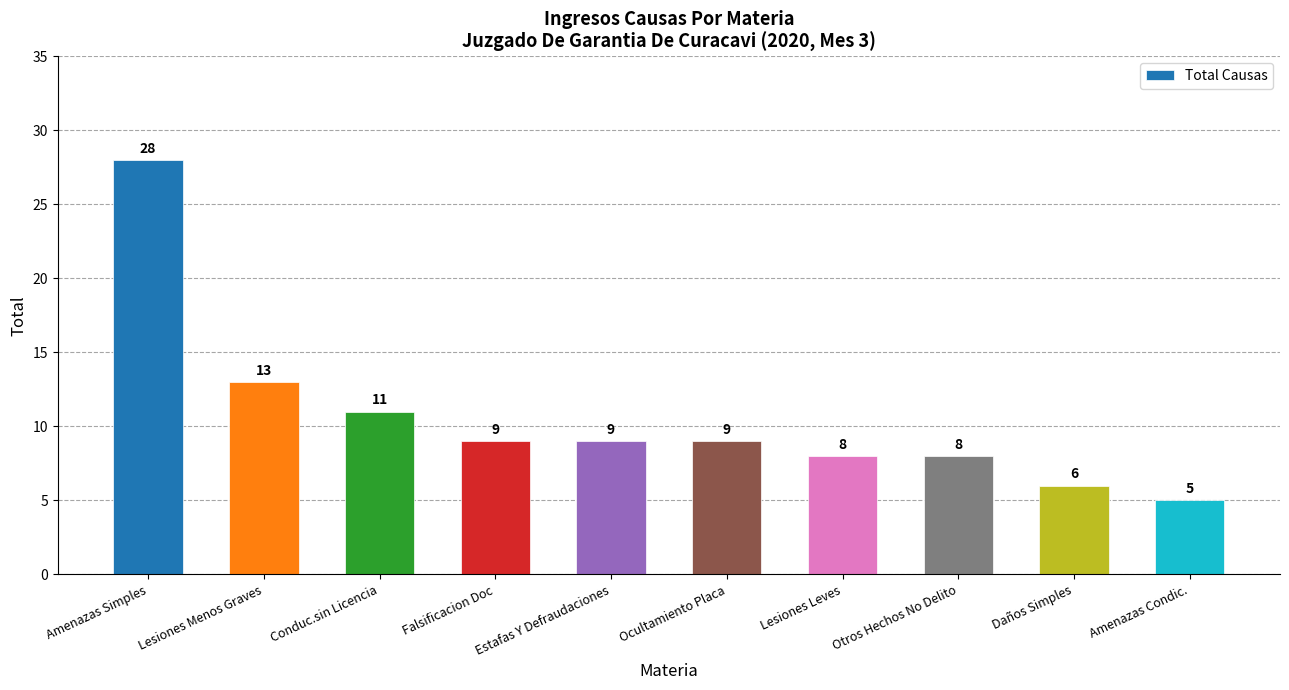

Reading left to right, extract all data points from this chart.

28	13	11	9	9	9	8	8	6	5